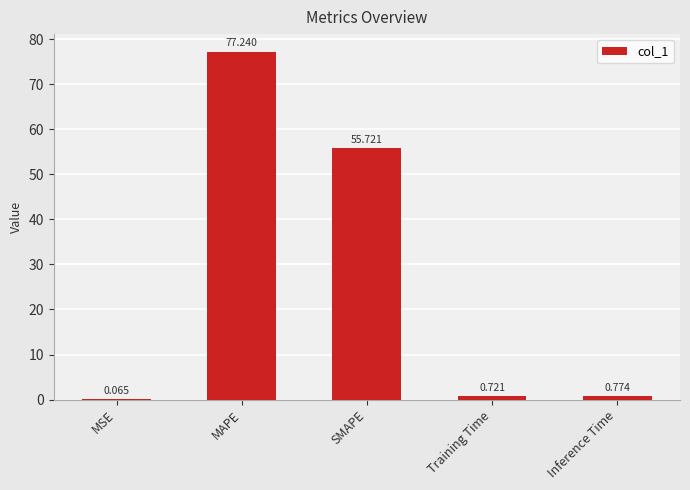

Which has a higher value, MSE or SMAPE?

SMAPE